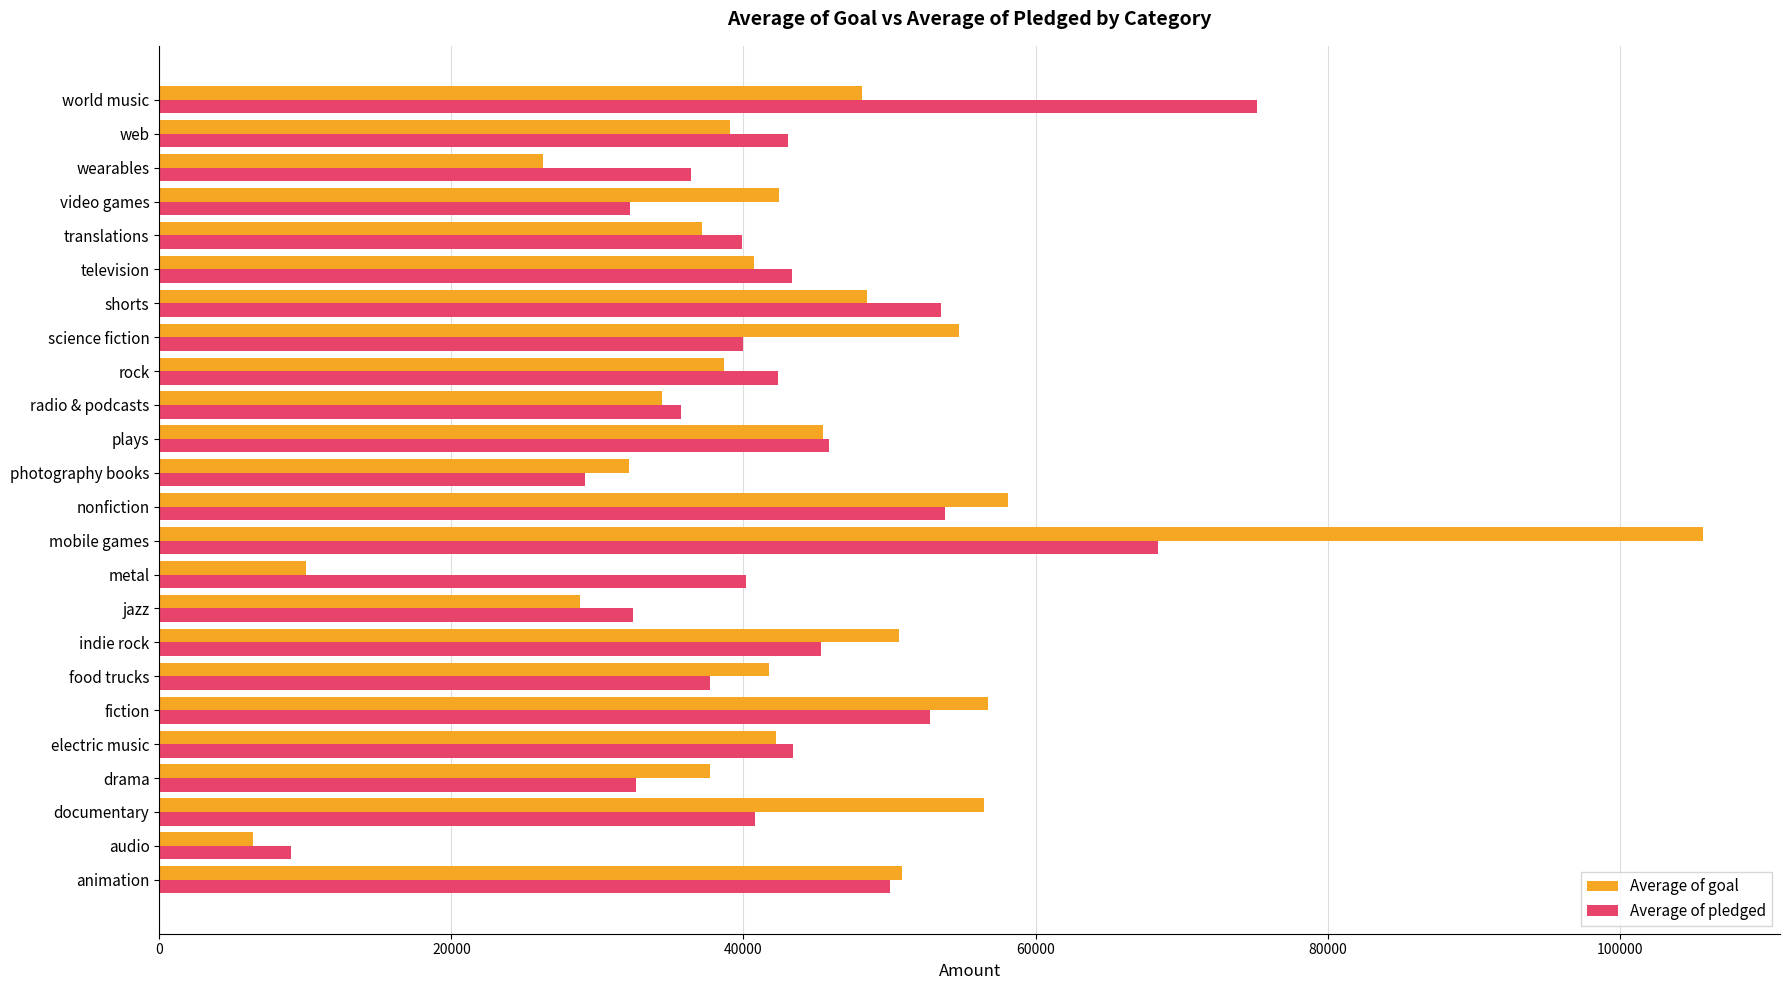

Which series has the largest range (max minus min)?

Average of goal